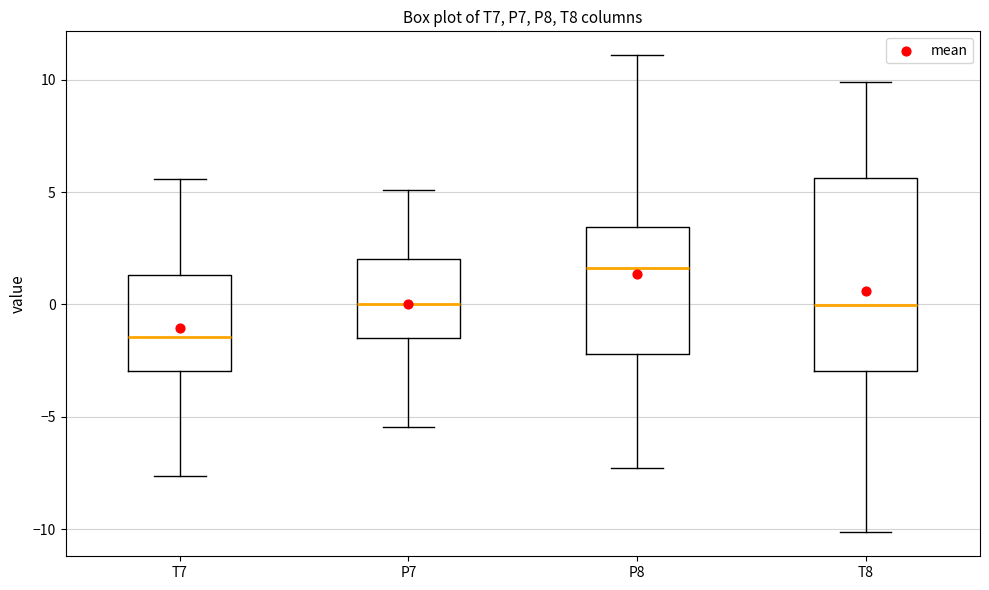

Where is the upper edge of the box for P8 on the y-axis? The values are not printed on the chart, so give them approximately, as read against the axis.

3.5